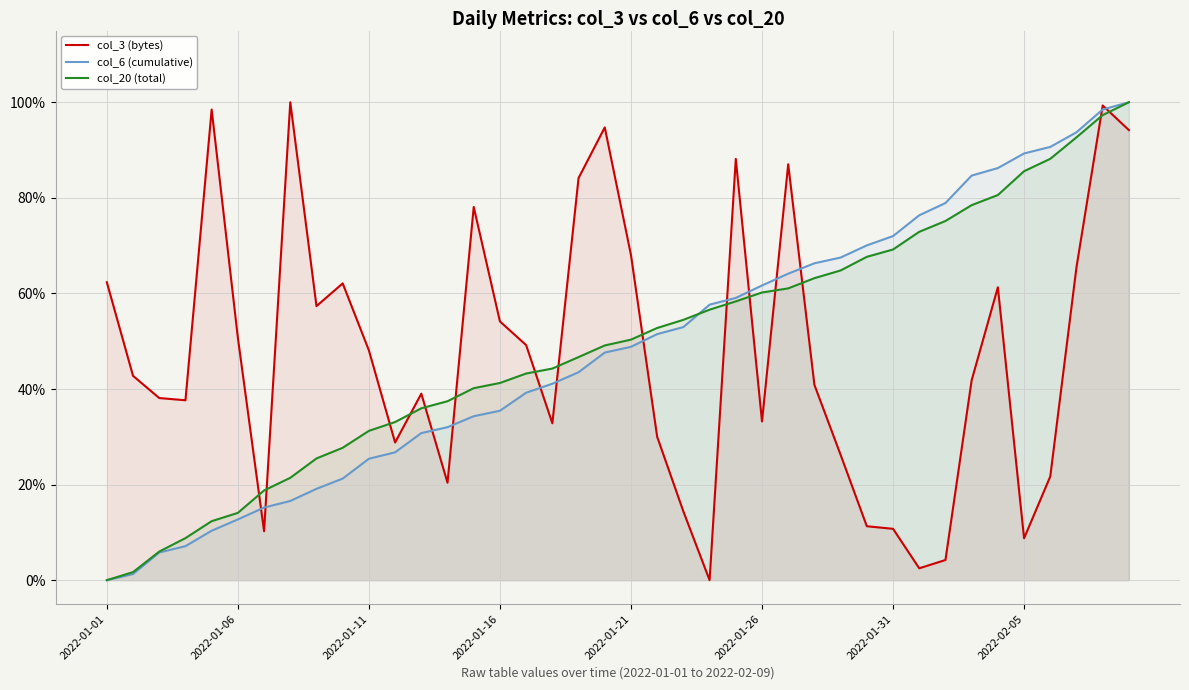

After their last crossing, which series has the higher values: col_20 (total) or col_6 (cumulative)?

col_6 (cumulative)